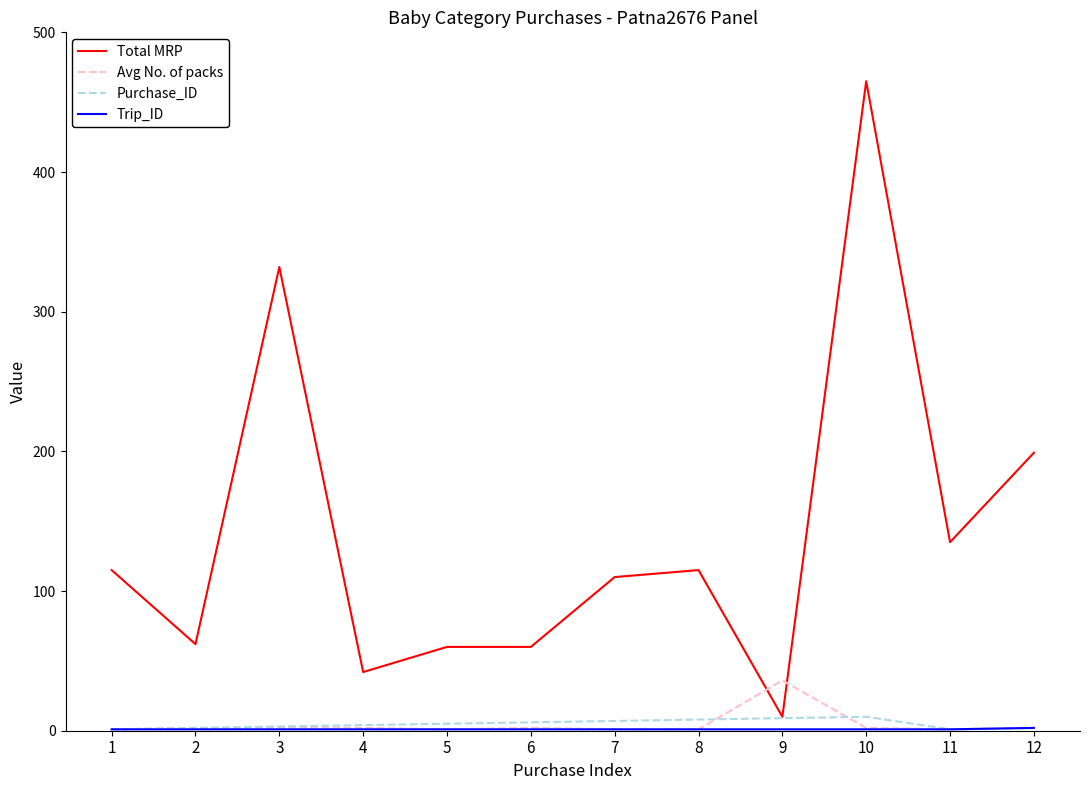

Between 1 and 5, which series saw the biggest shift?

Total MRP